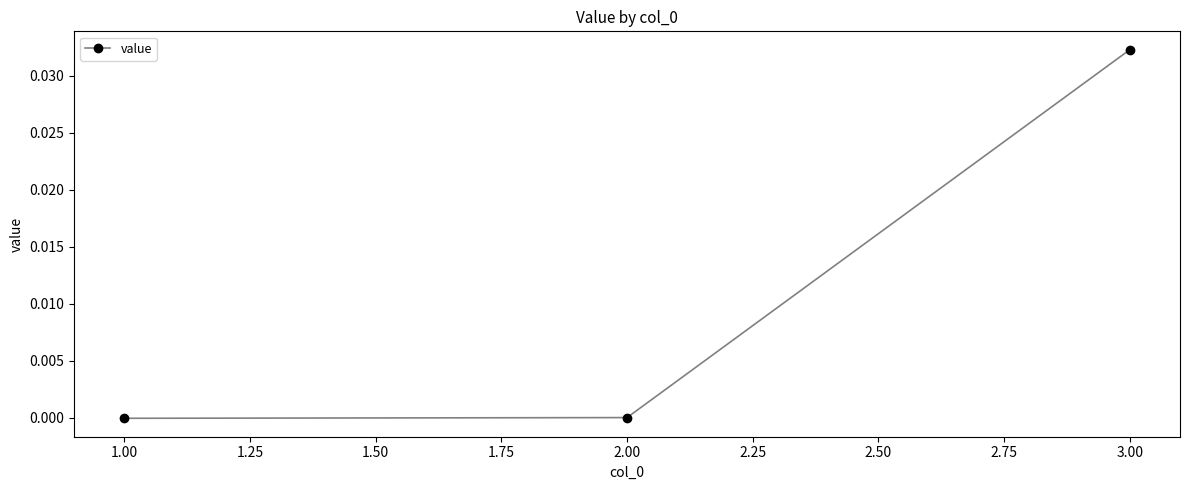

The value at 3.00 is 0.1. True or false?

False